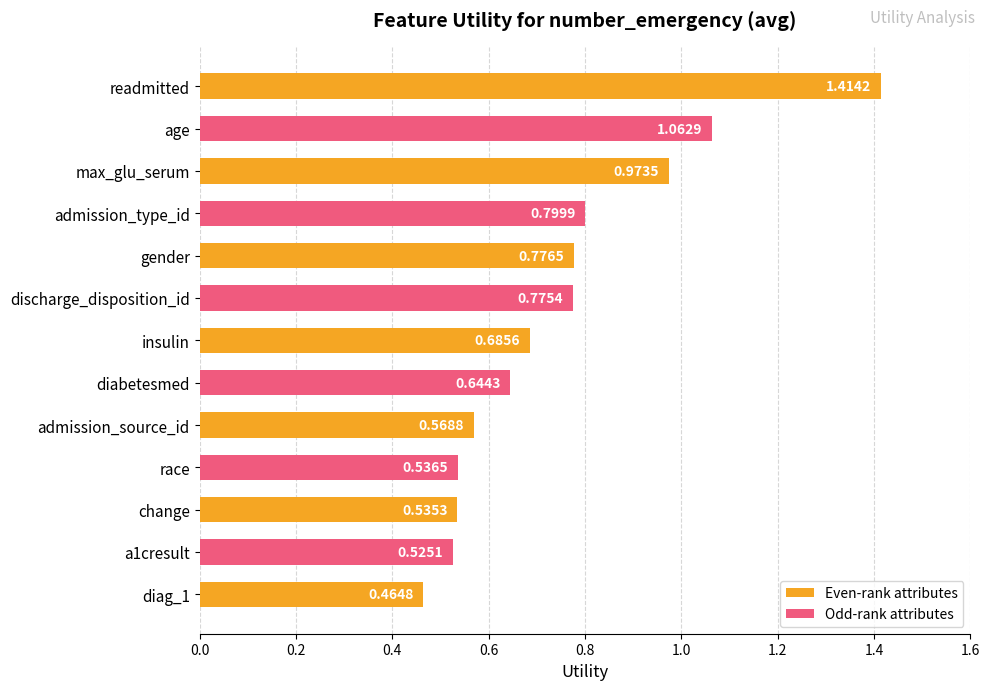

What is the difference between the maximum and minimum values?

0.9